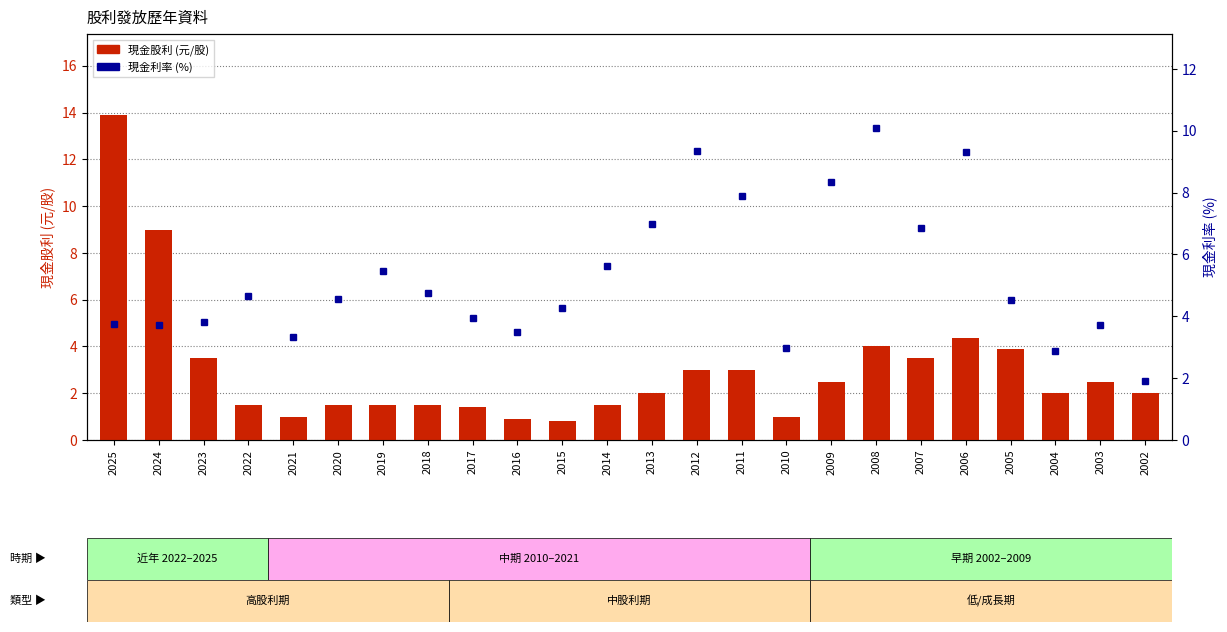

How many data points in 現金股利 (元/股) are above 2?

11